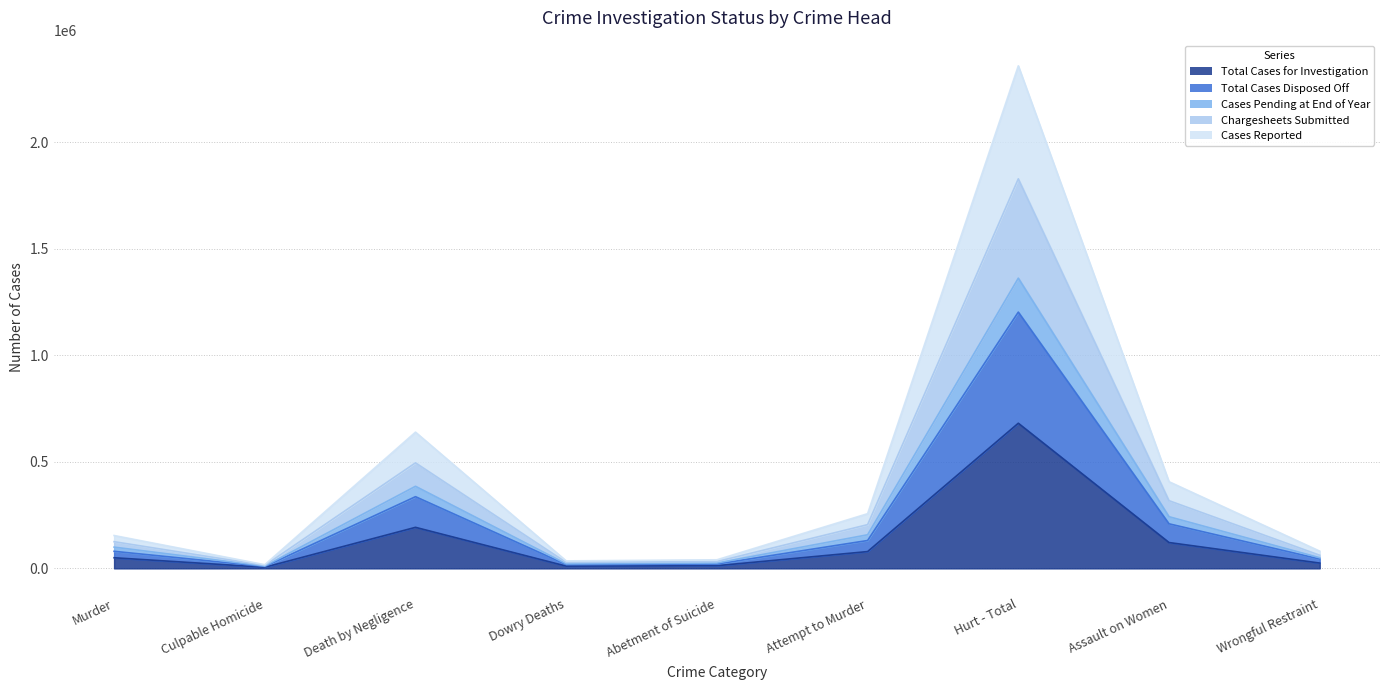

What is the total value across all series at Culpable Homicide?

56152